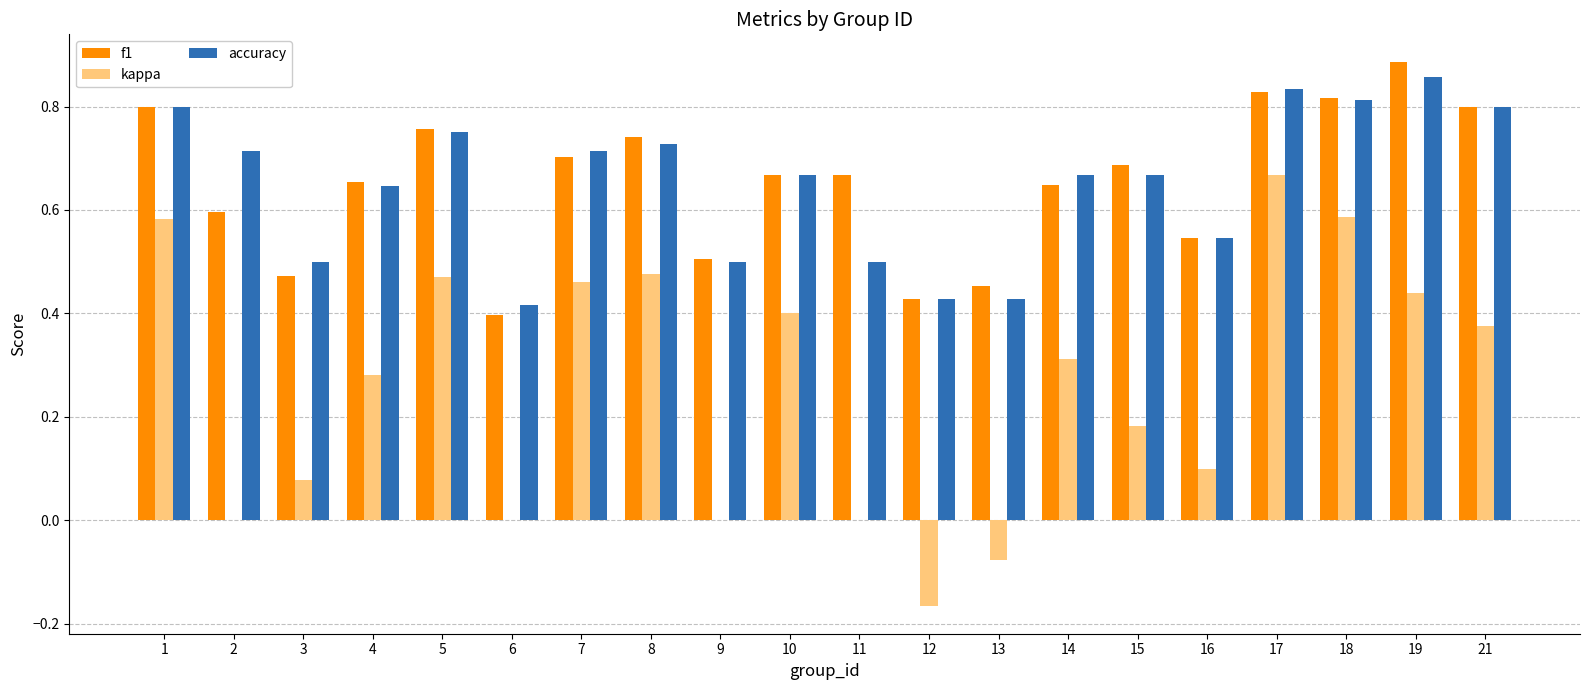

What is the sum of the f1 values at 7 and 10?

1.4